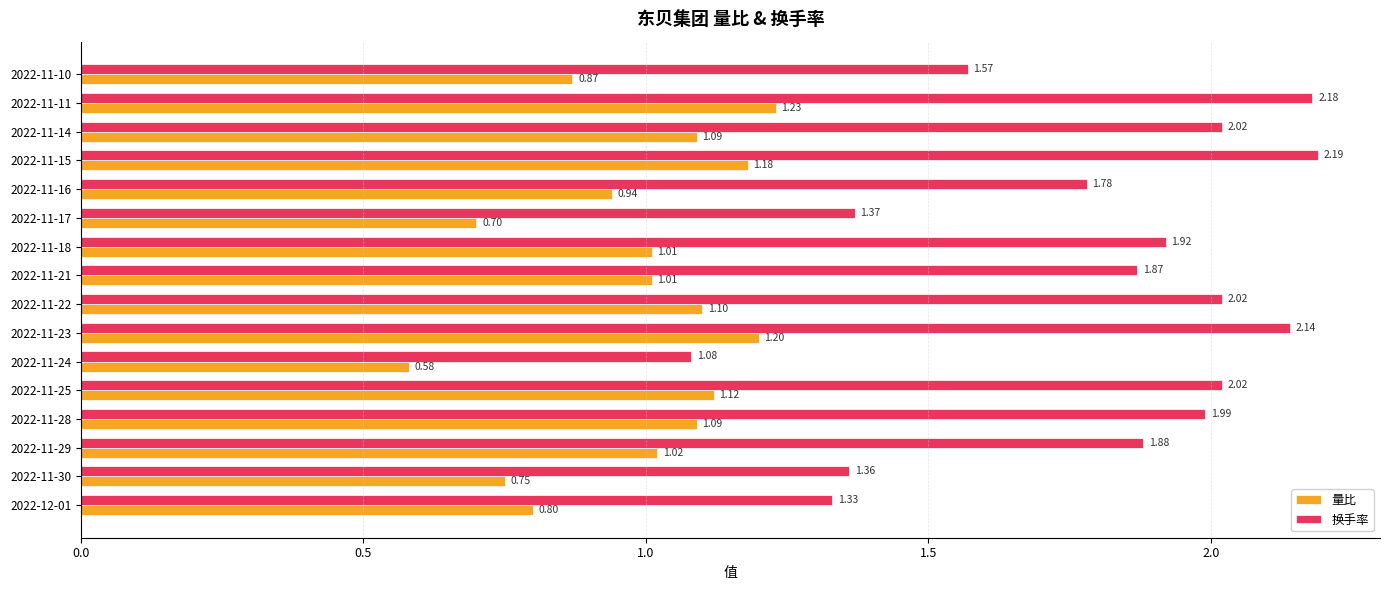

At which category is the sum across all series the highest?

2022-11-11